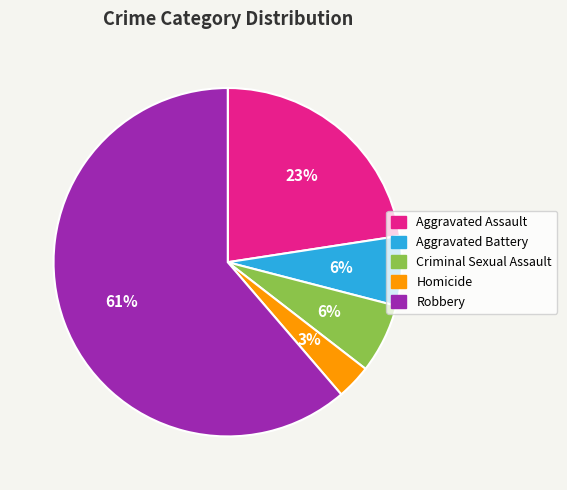

To the nearest percent, what is the average slice percentage?

20%